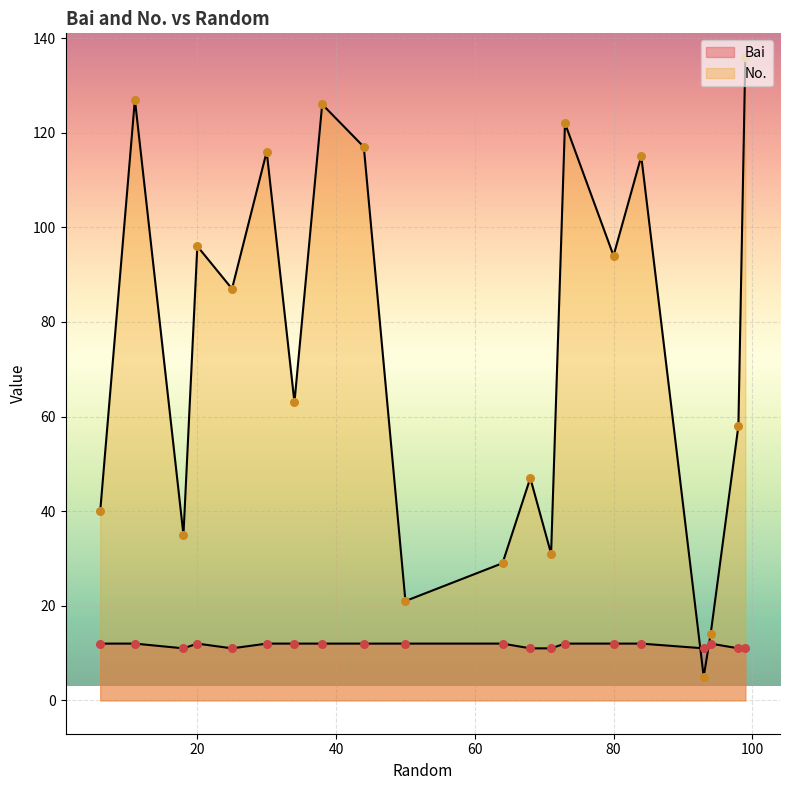

Which series contains the highest Y value?

No.